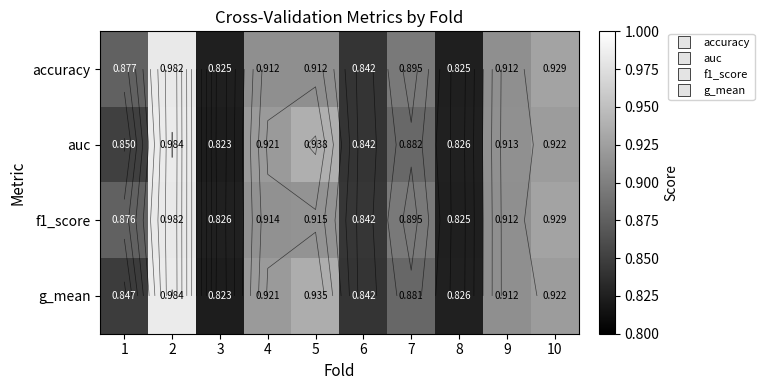

At 1, list the series in order from largest to smallest.

accuracy, f1_score, auc, g_mean